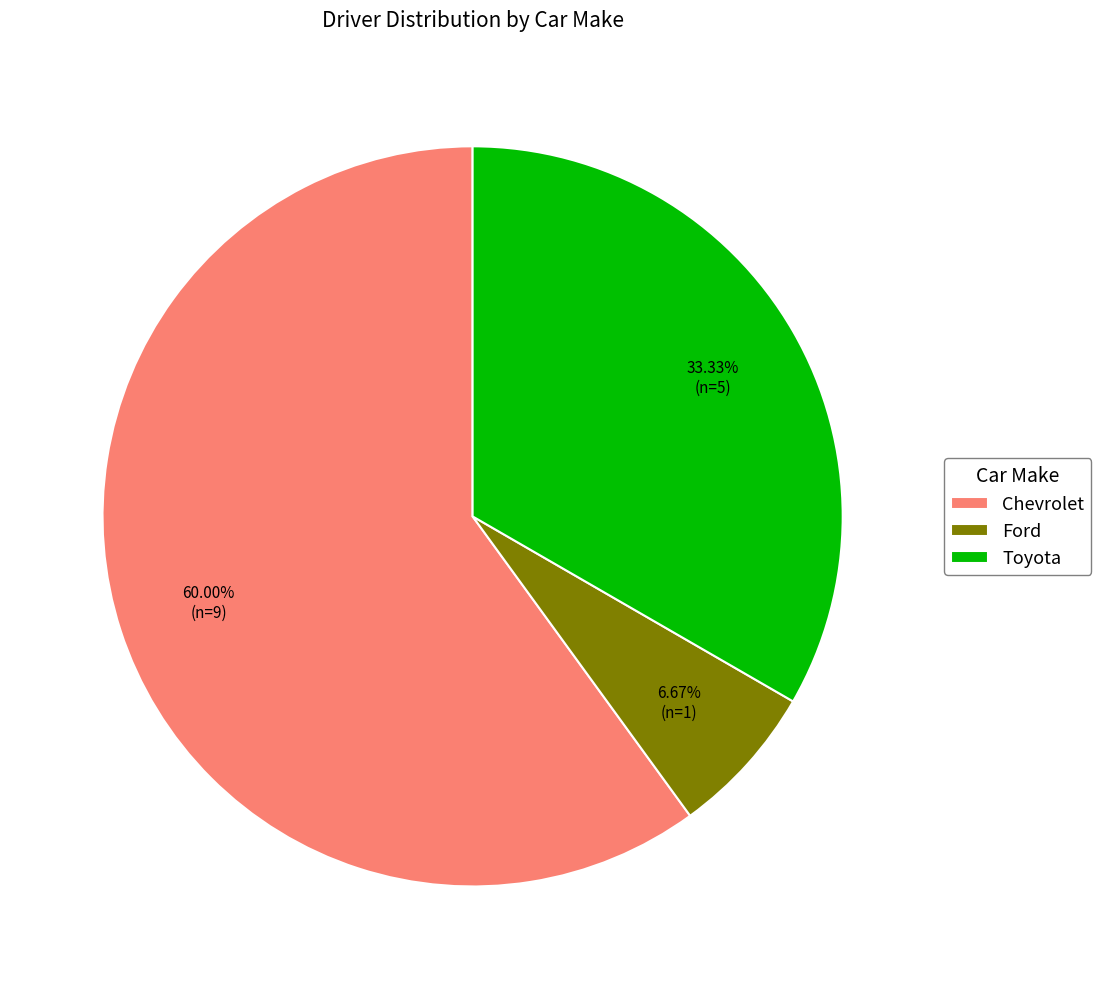

Between Toyota and Ford, which is larger?

Toyota